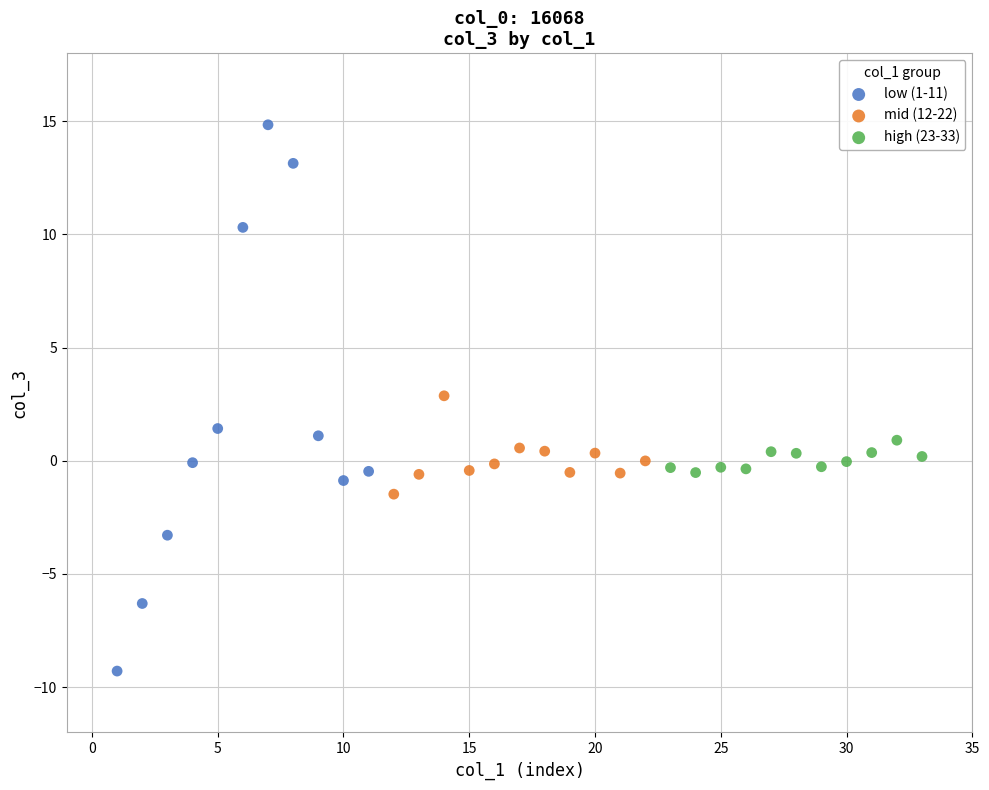

Which series contains the highest Y value?

low (1-11)